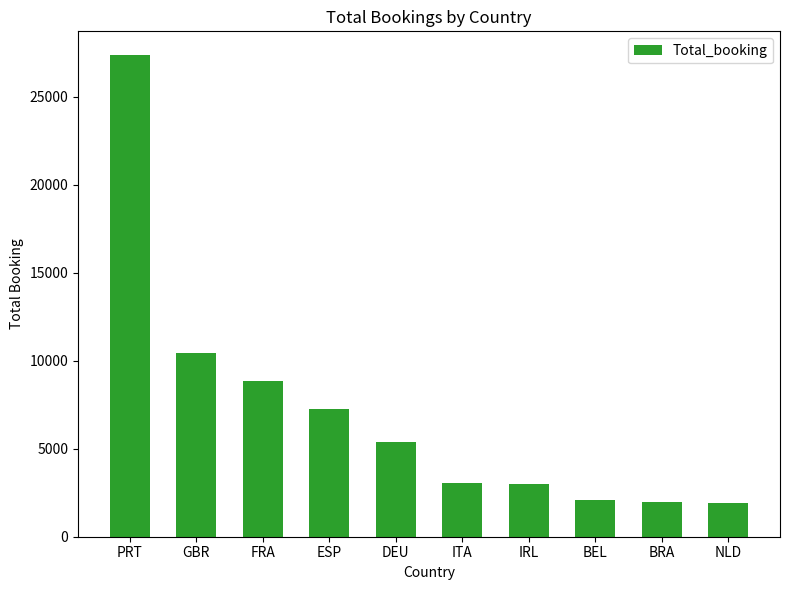

What is the difference between the maximum and second lowest values?

25362